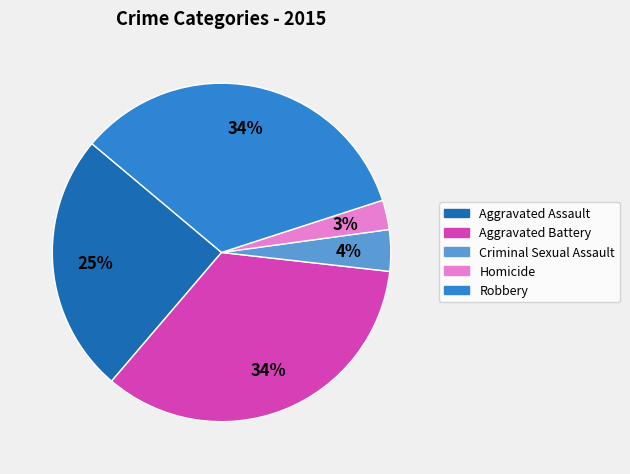

Between Criminal Sexual Assault and Aggravated Assault, which is larger?

Aggravated Assault